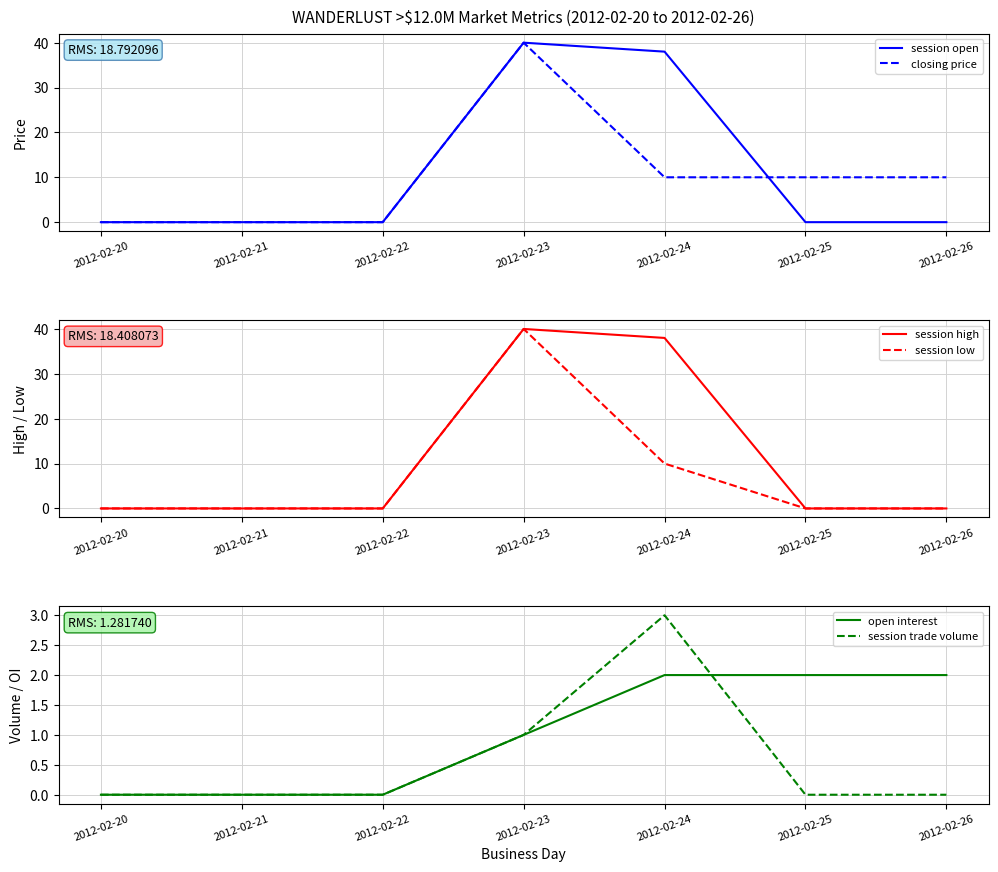

Rank the series by their maximum value, from highest to lowest.

session open, closing price, session high, session low, session trade volume, open interest